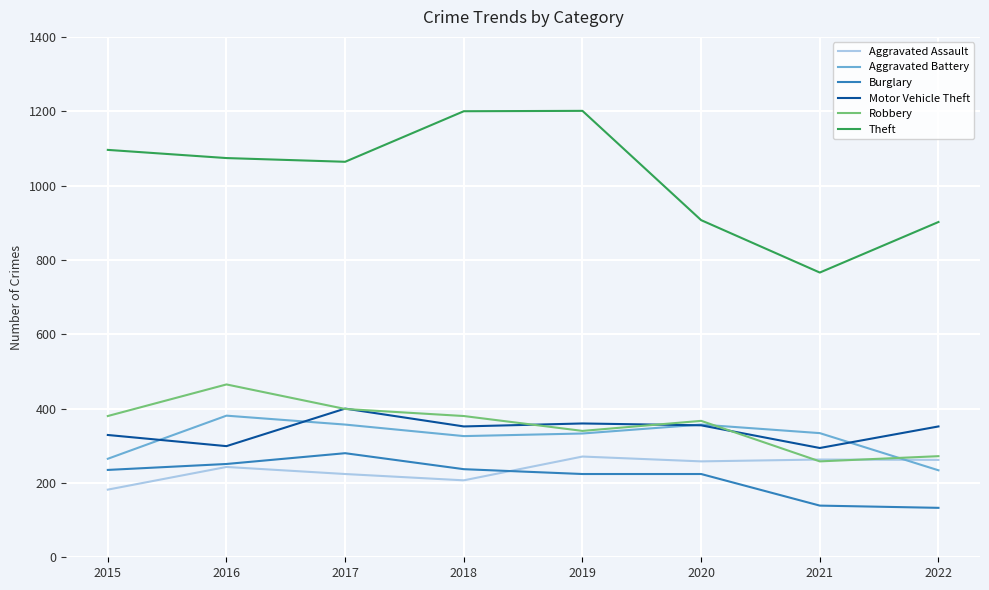

Is this an area chart (filled region under the line)?

No